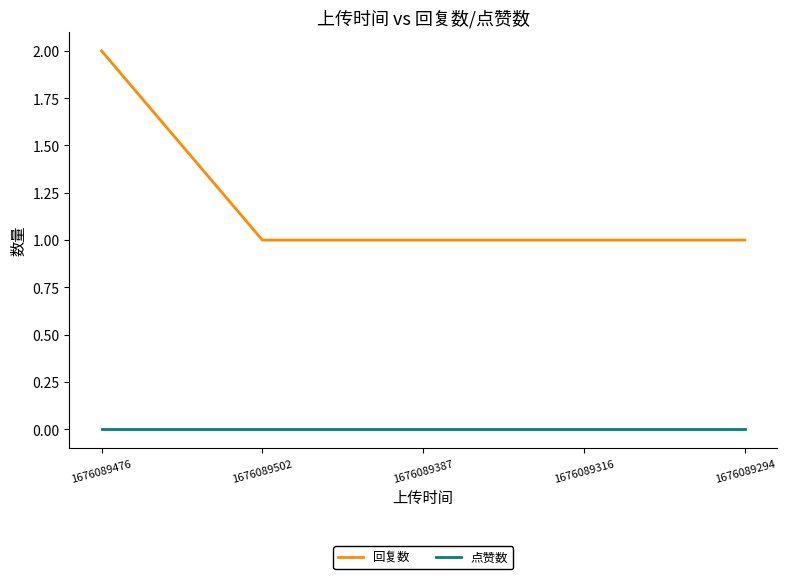

True or false: 回复数 and 点赞数 intersect in this chart.

False